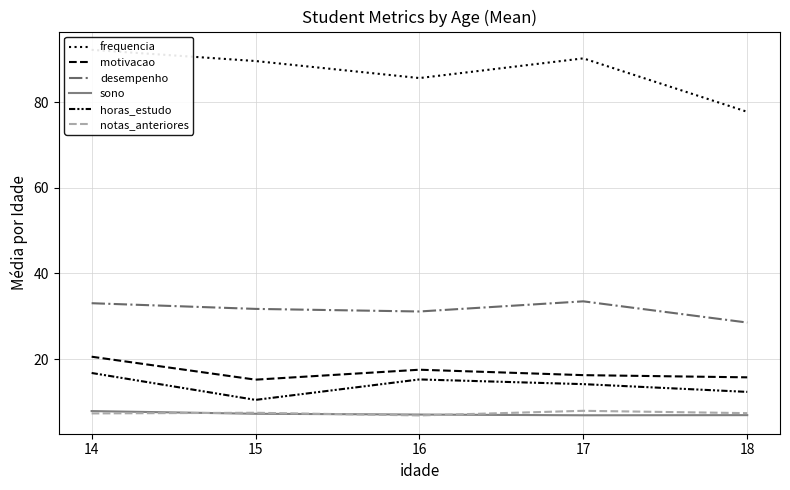

What is the lowest value of the horas_estudo series?

10.5